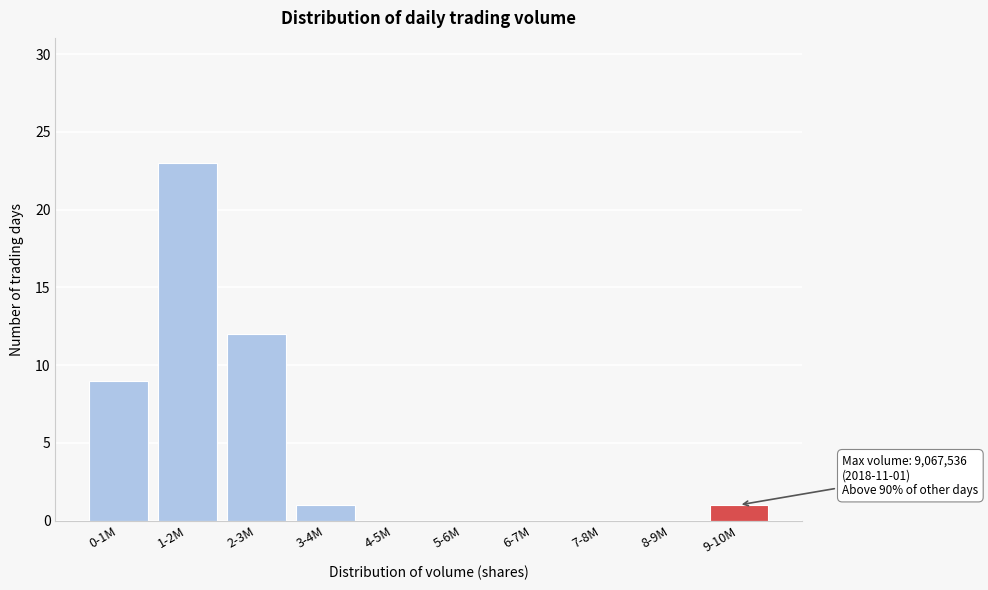

Reading left to right, list all the values displayed in this chart.

0-1M=9	1-2M=23	2-3M=12	3-4M=1	4-5M=0	5-6M=0	6-7M=0	7-8M=0	8-9M=0	9-10M=1